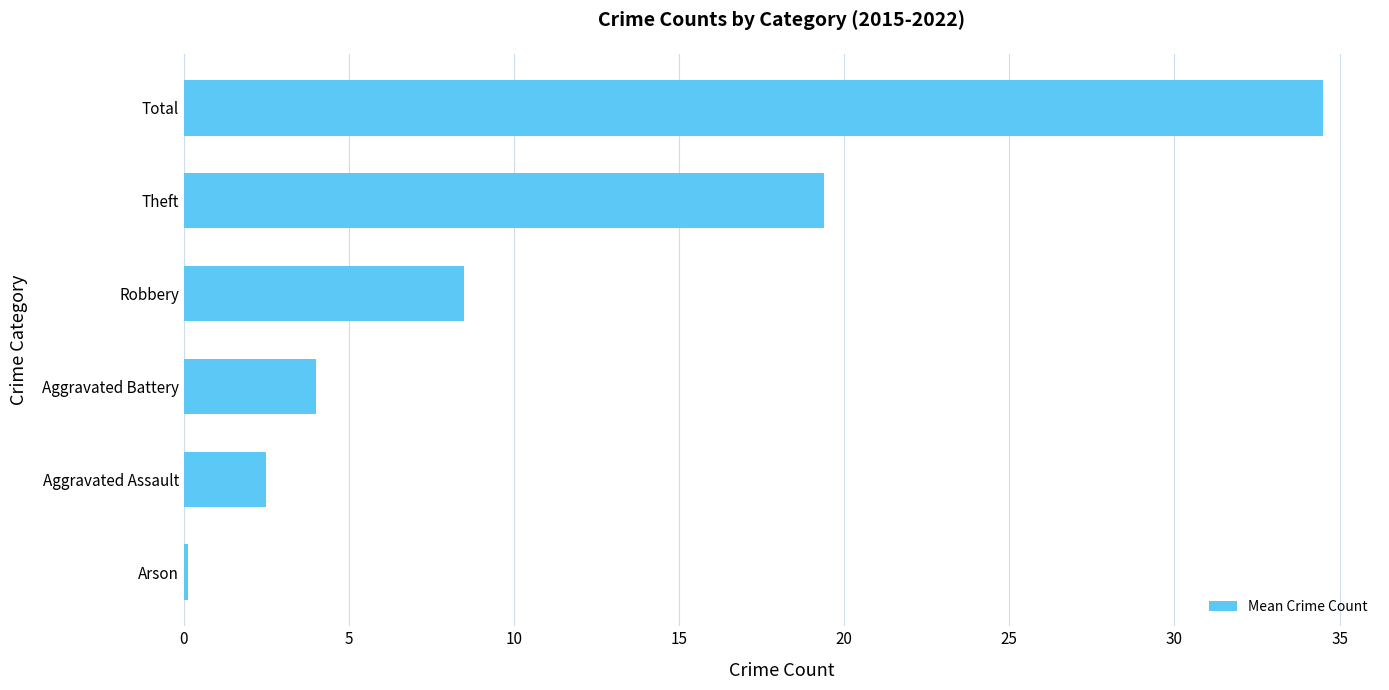

The value at Aggravated Battery is 6.9. True or false?

False